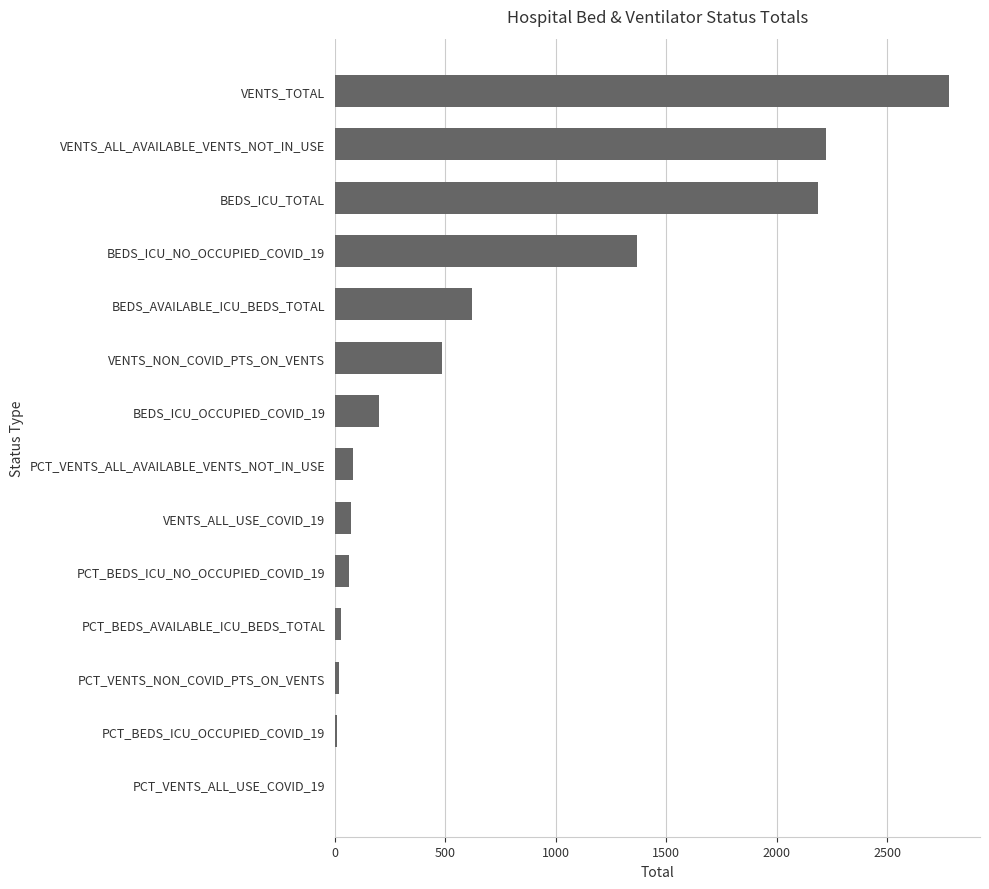

What is the sum of all values?

10138.0